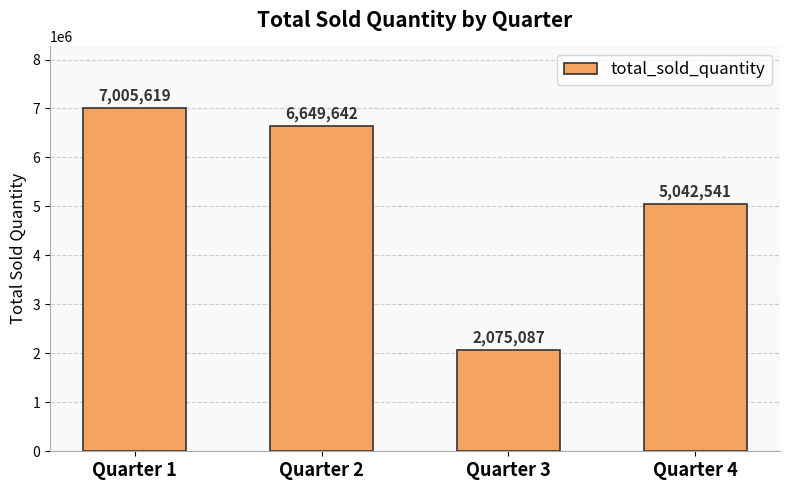

Rank the categories by value from highest to lowest.

Quarter 1, Quarter 2, Quarter 4, Quarter 3